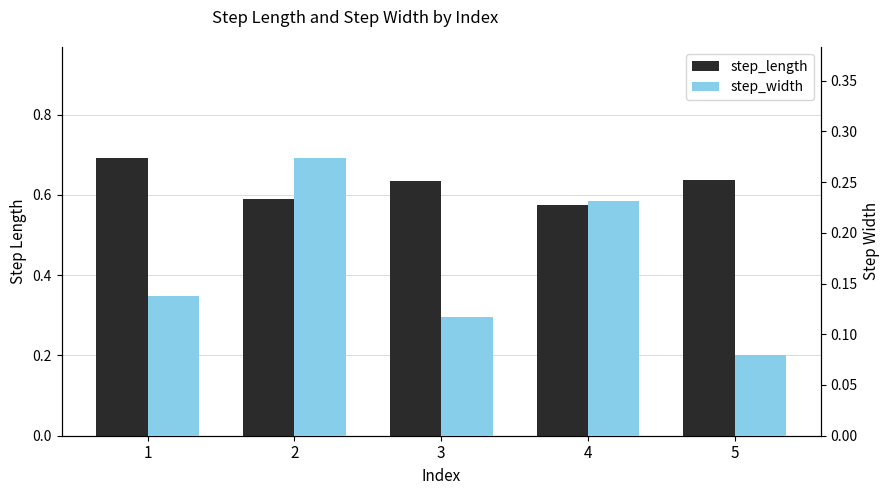

List the labels in order of step_width value, largest first.

2, 4, 1, 3, 5